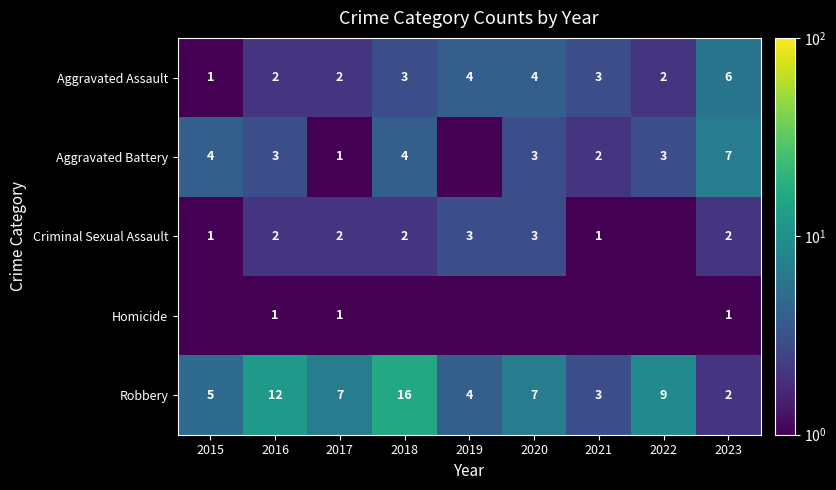

Where does the Robbery series first go above 7?

2016